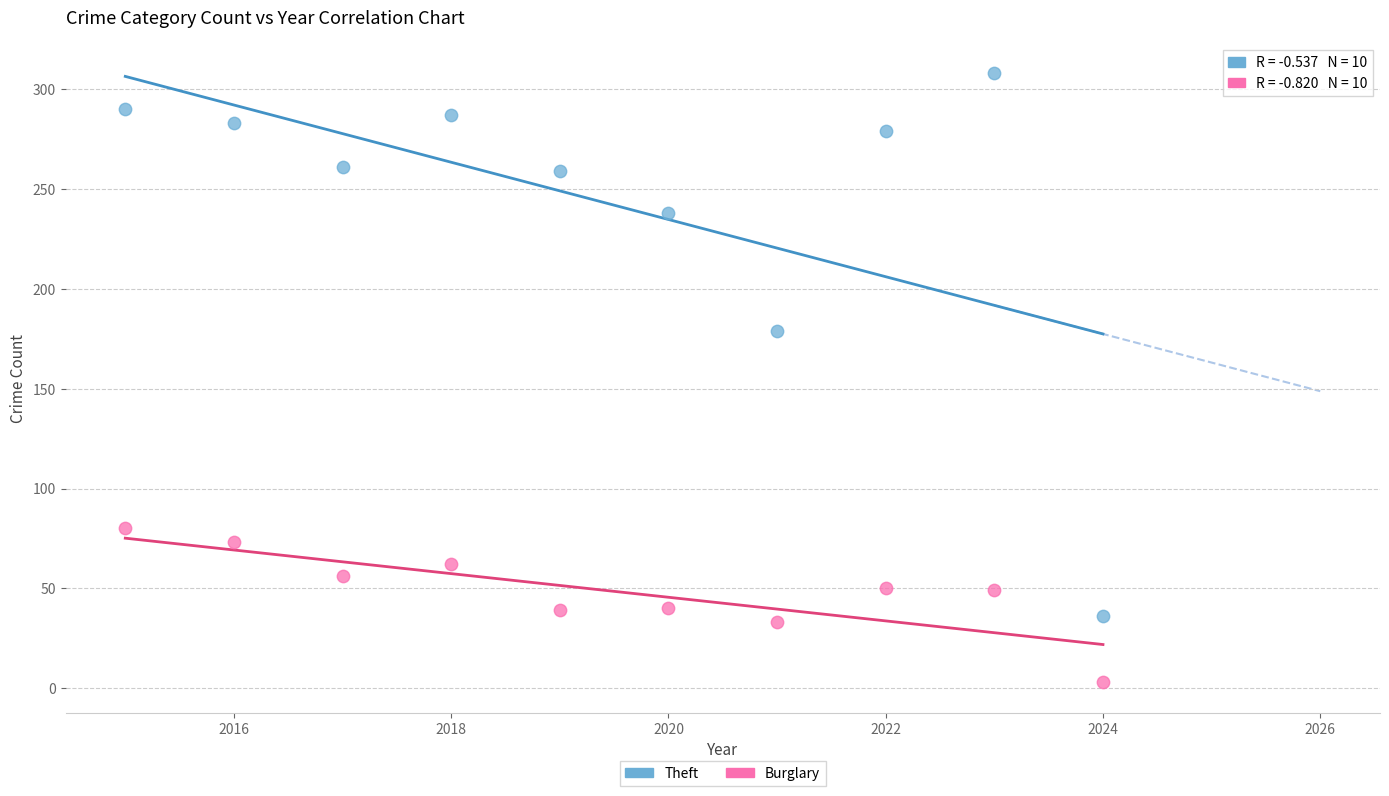

Which series reaches the minimum Y coordinate?

Burglary